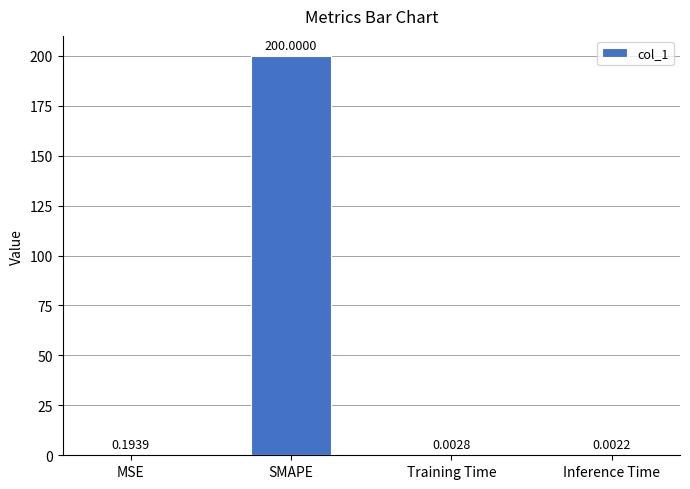

Between SMAPE and Inference Time, which is larger?

SMAPE